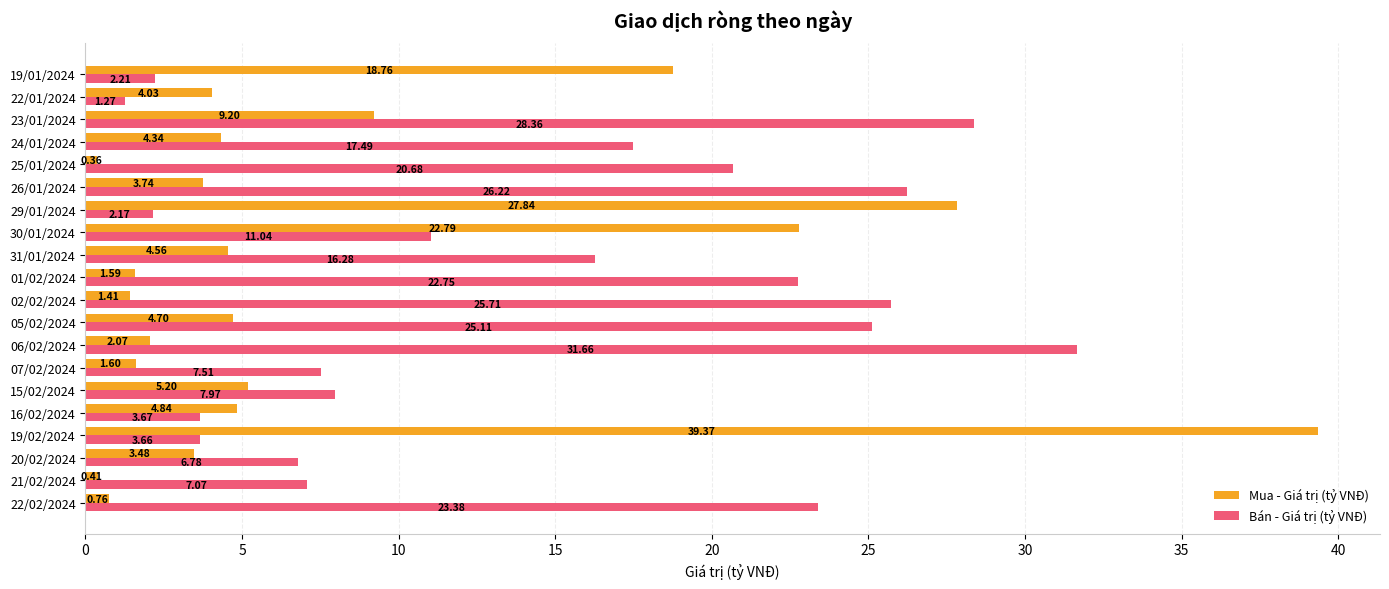

Which series changed the most between 19/02/2024 and 19/01/2024?

Mua - Giá trị (tỷ VNĐ)